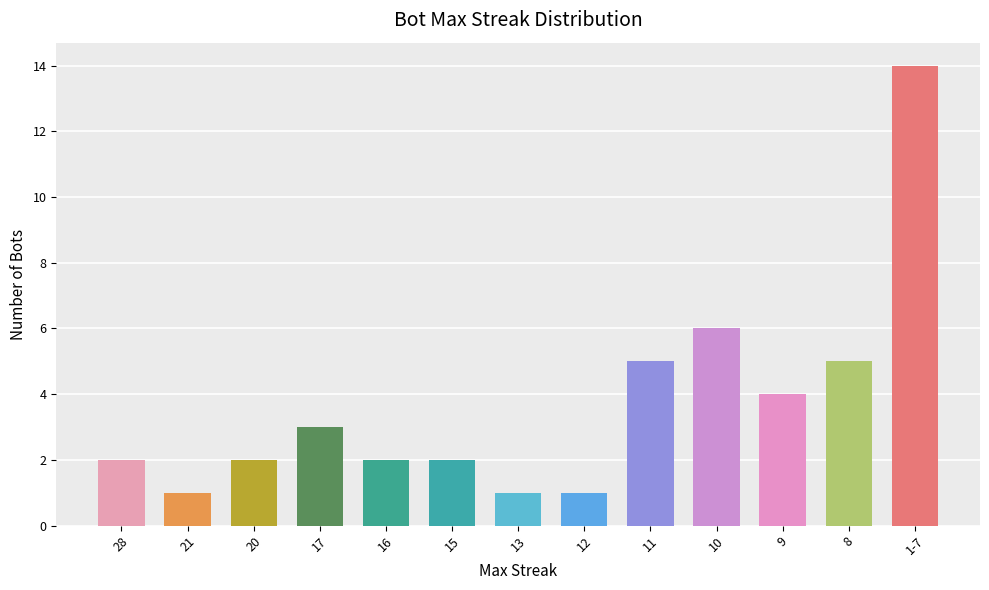

What is the difference between the maximum and minimum values?

13